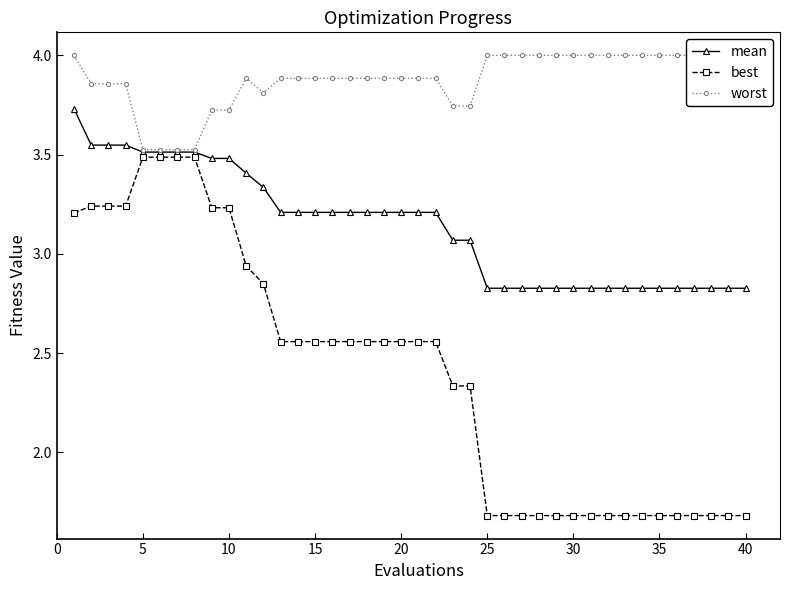

What is the minimum value for best?

1.7